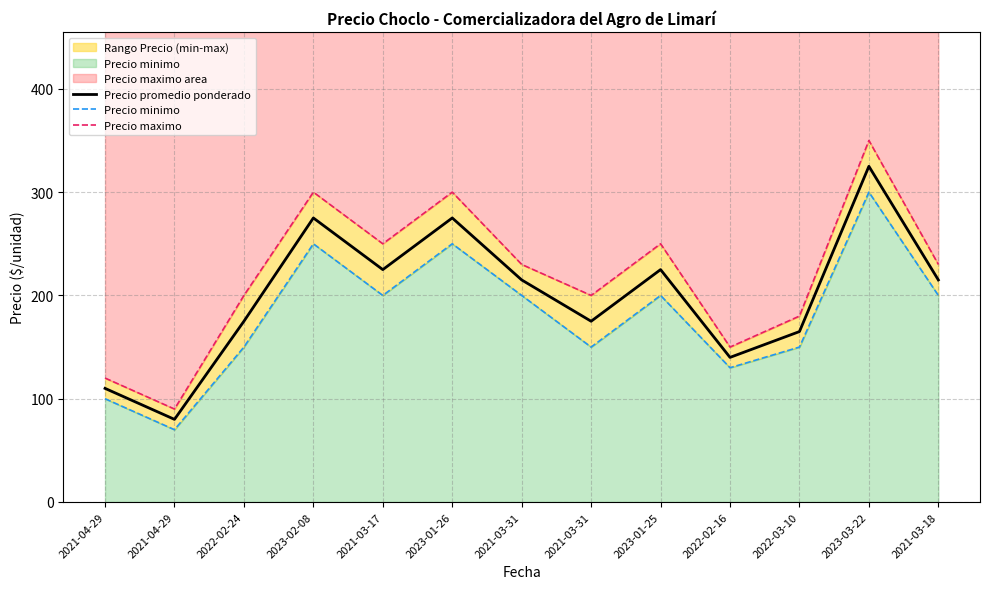

The Precio minimo series shows 150 at 2022-03-10. True or false?

True